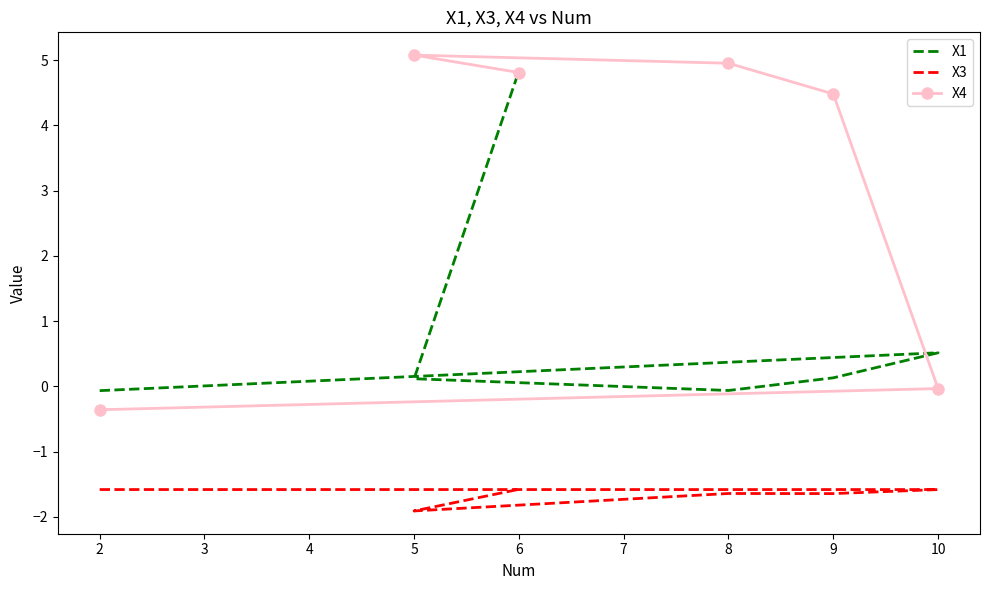

True or false: X4 and X3 intersect in this chart.

False